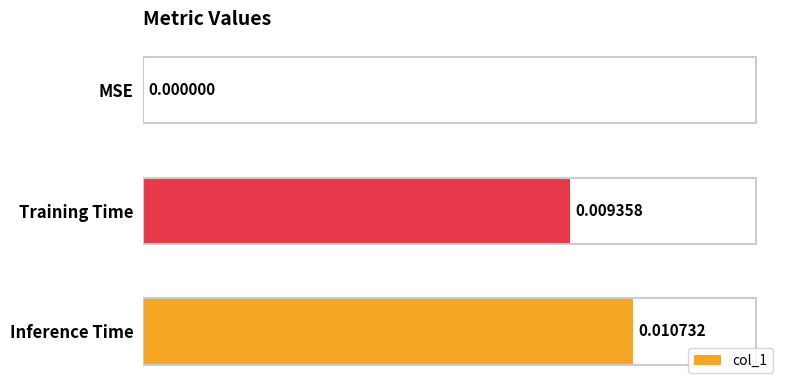

Between MSE and Training Time, which is larger?

Training Time